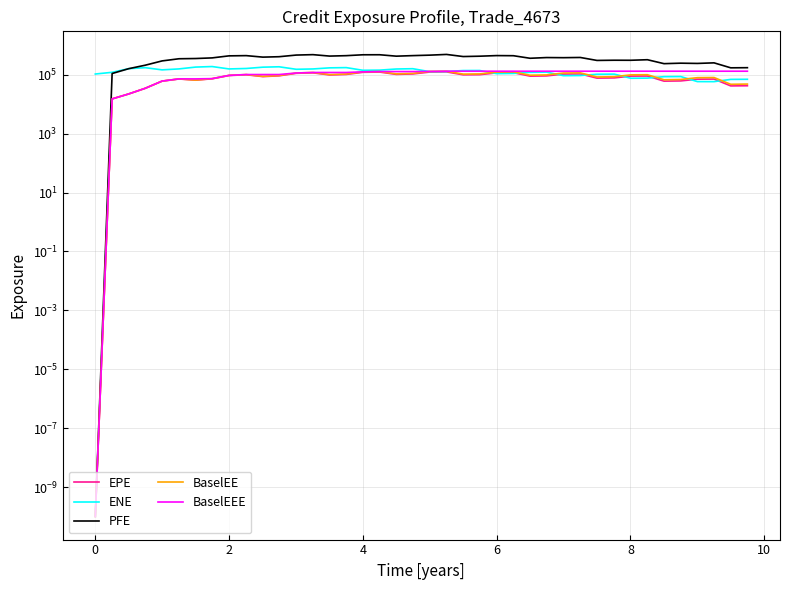

Which series has the largest range (max minus min)?

PFE